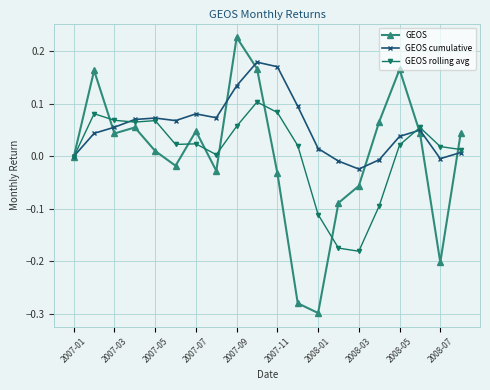

Which series has the widest spread of values?

GEOS